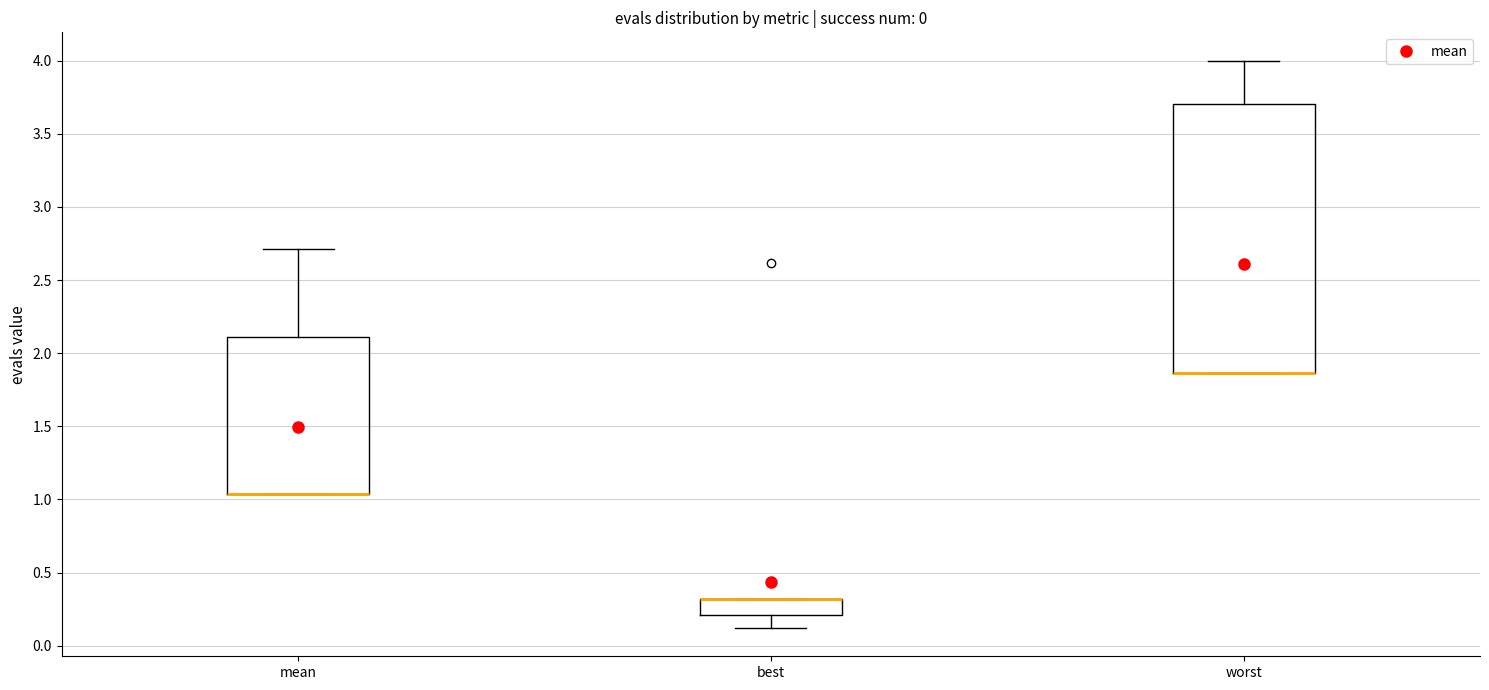

Which box is the tallest, from its lower edge to its upper edge?

worst